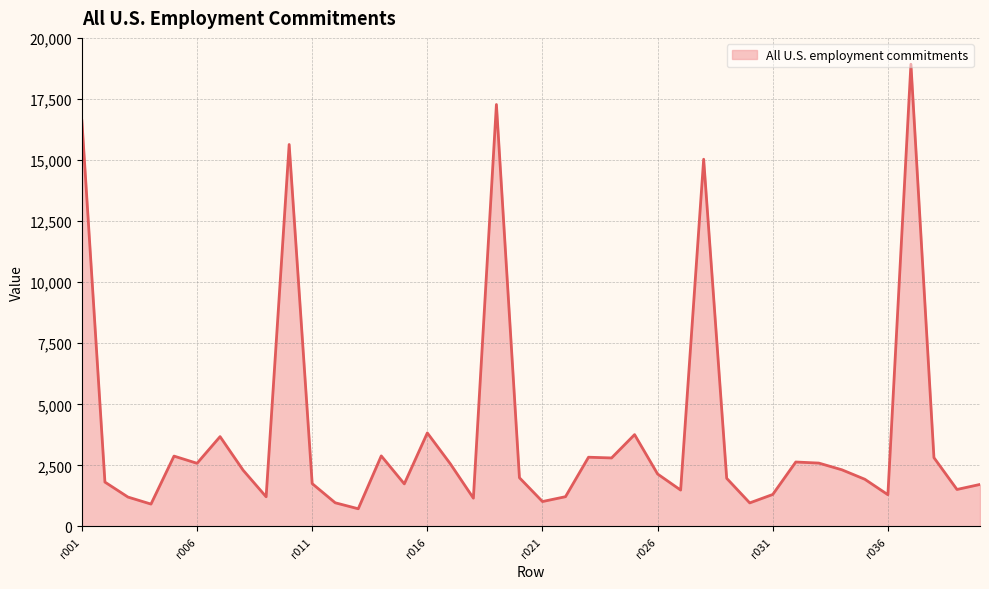

What is the difference between the maximum and minimum values?

18197